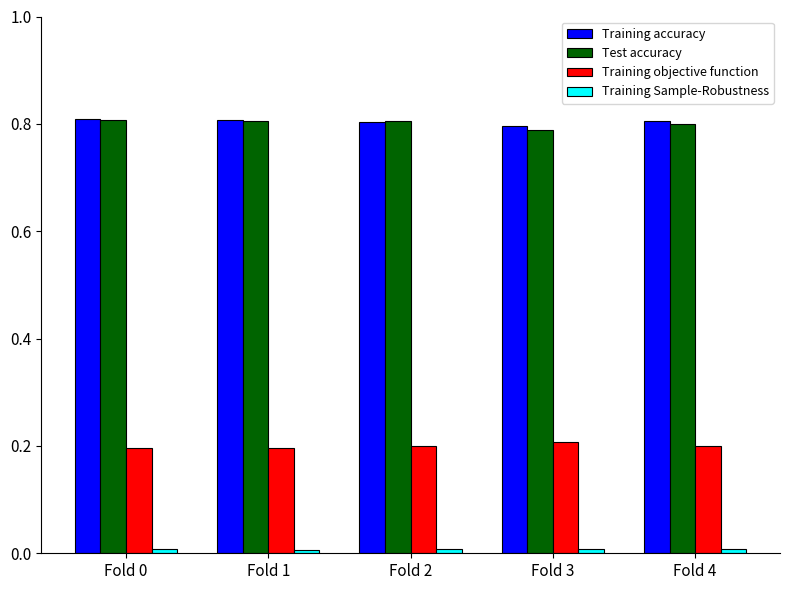

The value of Test accuracy at Fold 0 is 1.1. True or false?

False